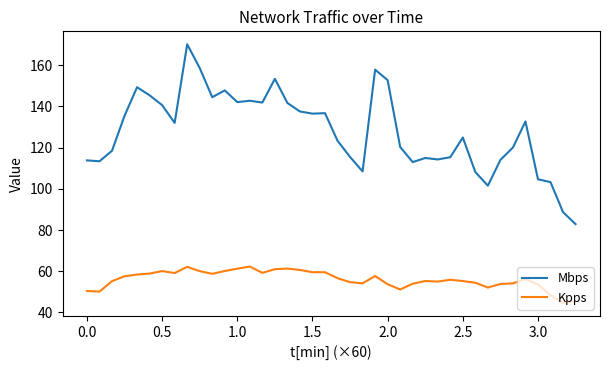

True or false: Mbps and Kpps cross at least once.

False